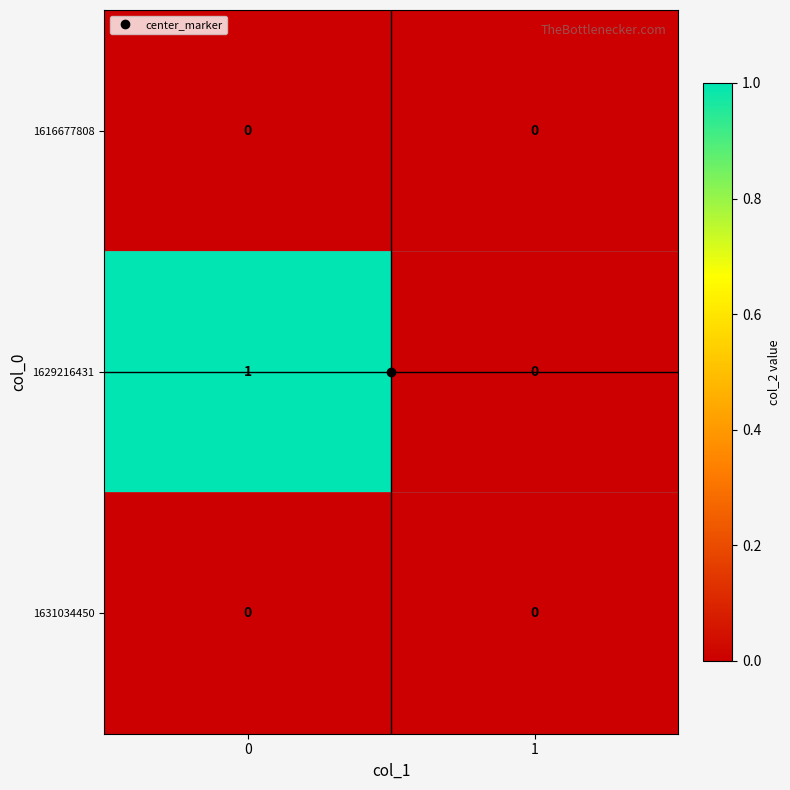

What is the greatest value displayed?

1